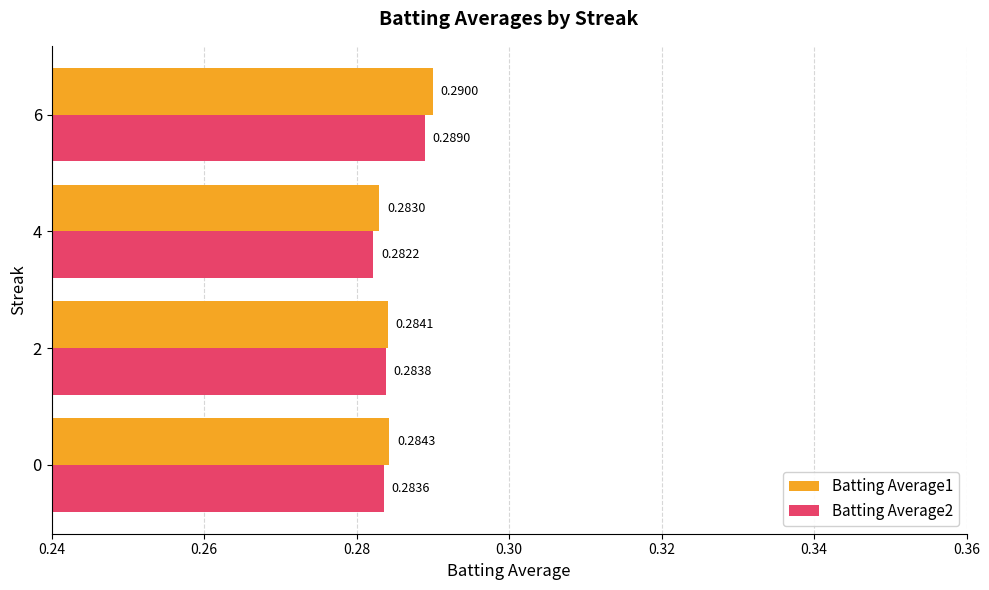

At which category is the sum across all series the highest?

6